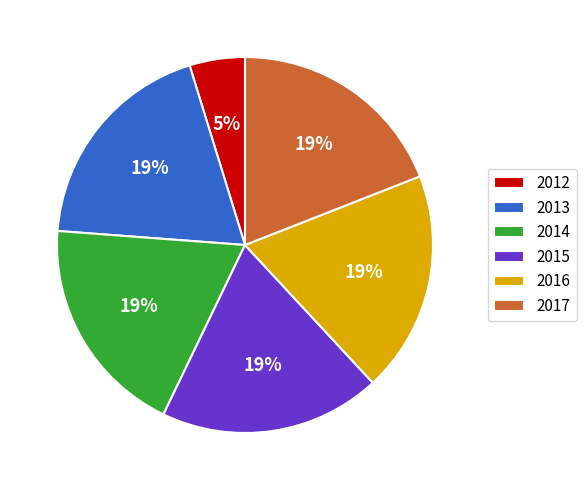

To the nearest percent, what portion does 2013 represent?

19%